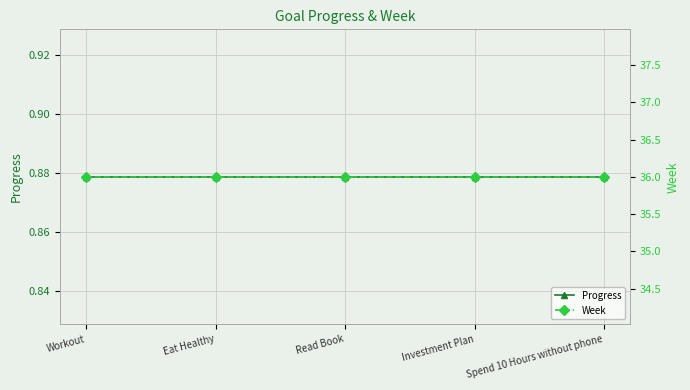

What is the difference between the highest and lowest values at Investment Plan?

35.1